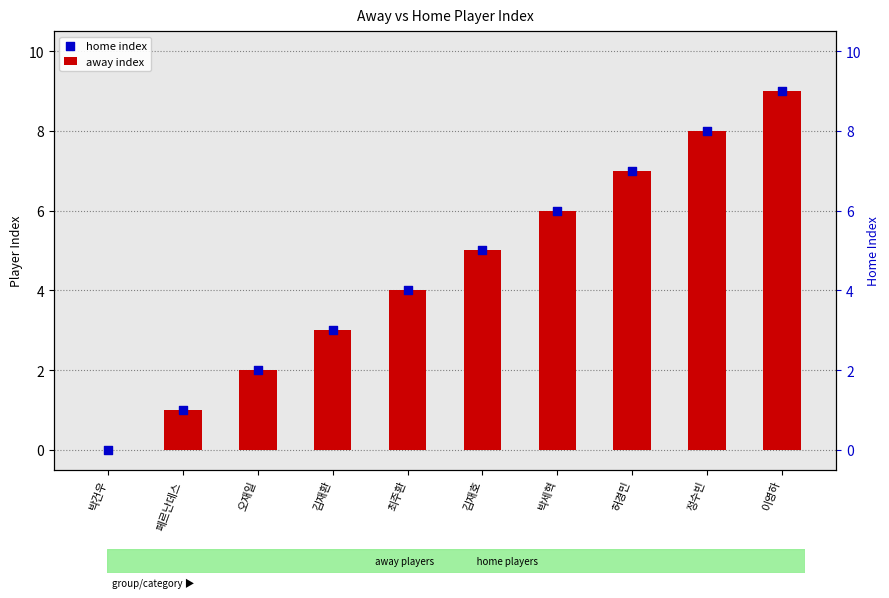

At how many categories does at least one series exceed 7?

2